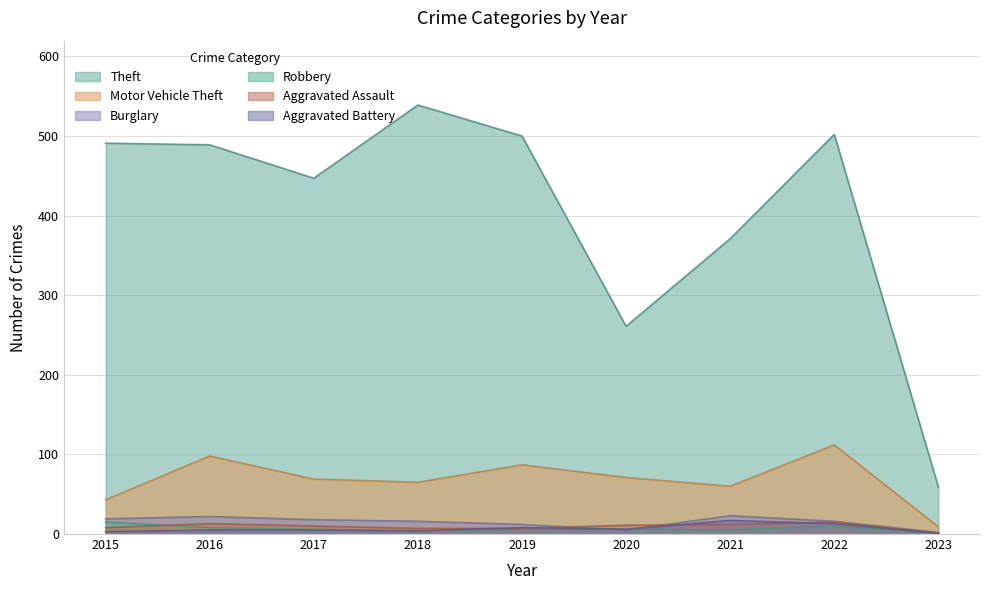

What is the total value across all series at 2021?

488